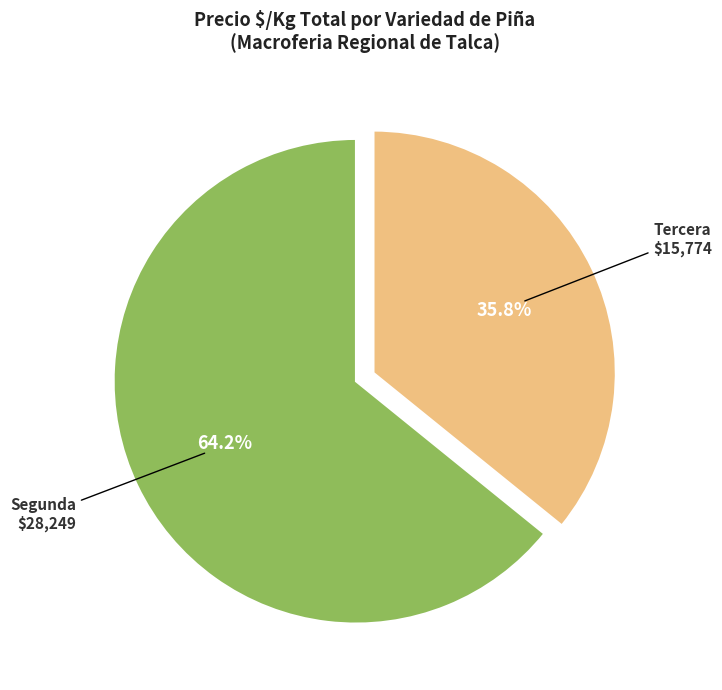

What is the ratio of the value at Tercera to the value at Segunda?

0.6